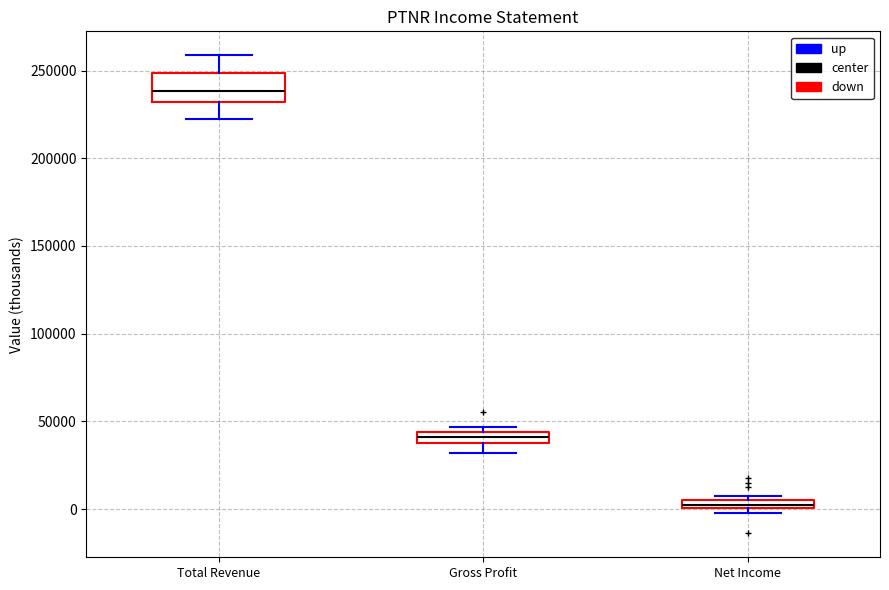

Which box has the highest median line?

Total Revenue